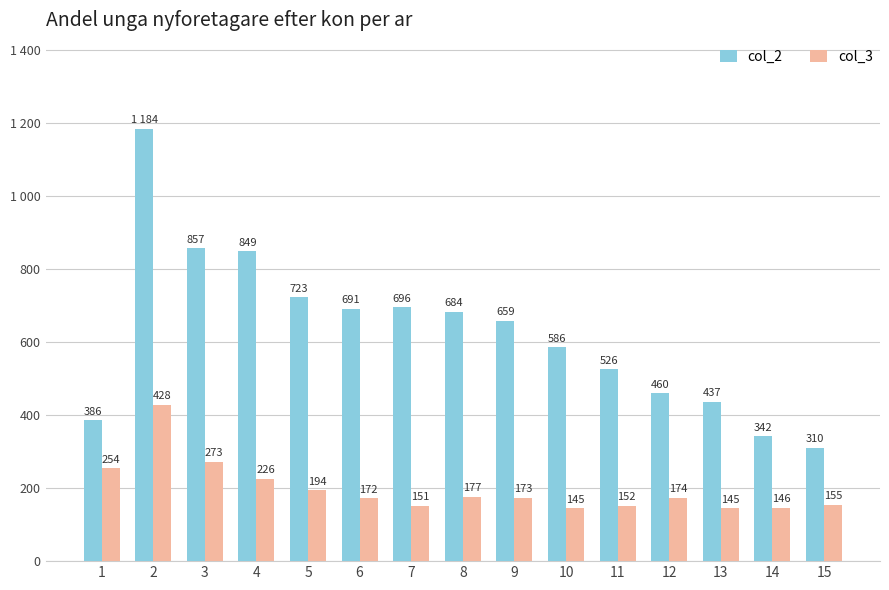

Does the chart contain any negative values?

No